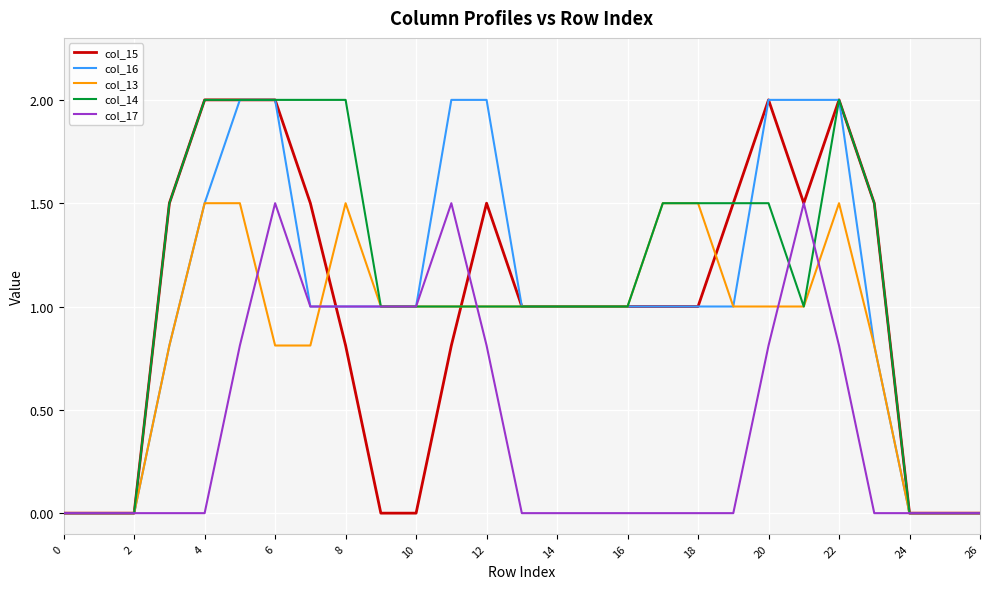

What is the maximum value for col_15?

2.0